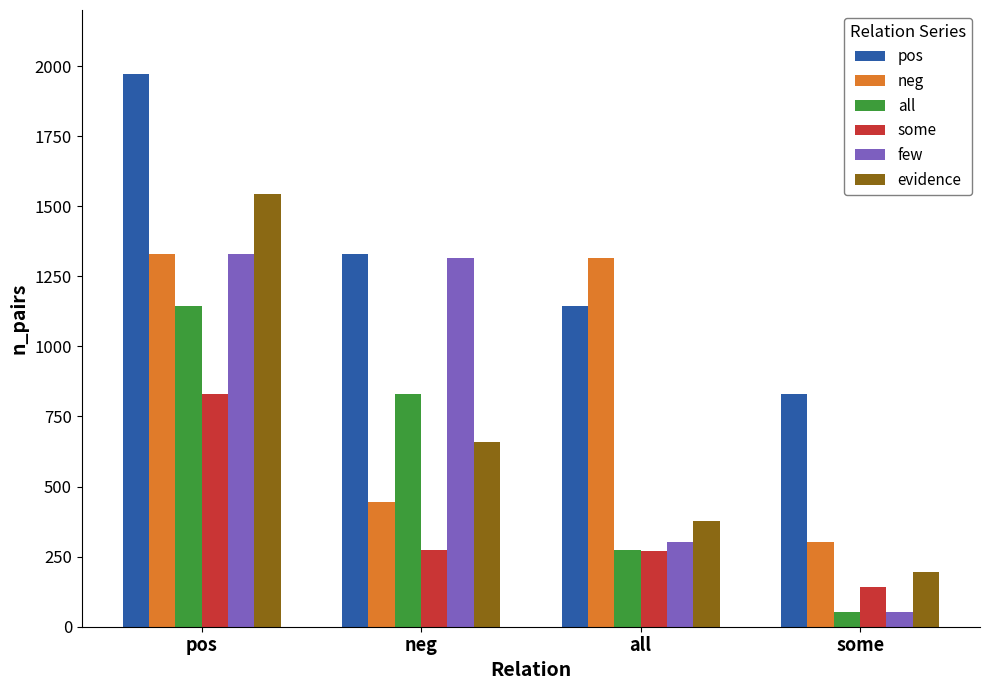

Is it true that all equals 275 at all?

True